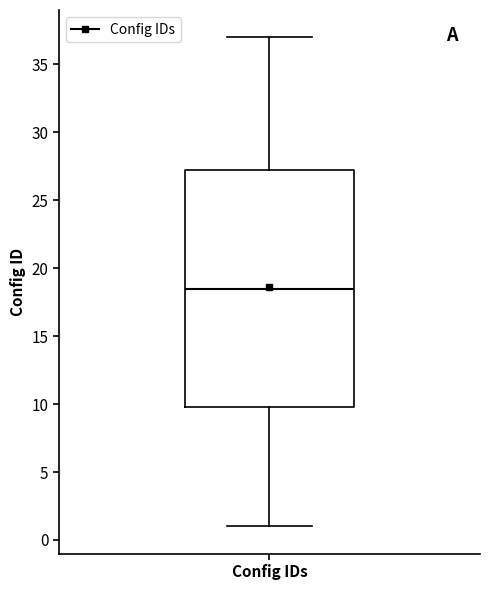

Read this box plot against the y-axis: the position of the median line, the range covered by the box, and the ends of both whiskers. The values are not printed on the chart, so give them approximately, as read against the axis.

median 18.5, box 10.0 to 27.5, whiskers 1.0 to 37.0